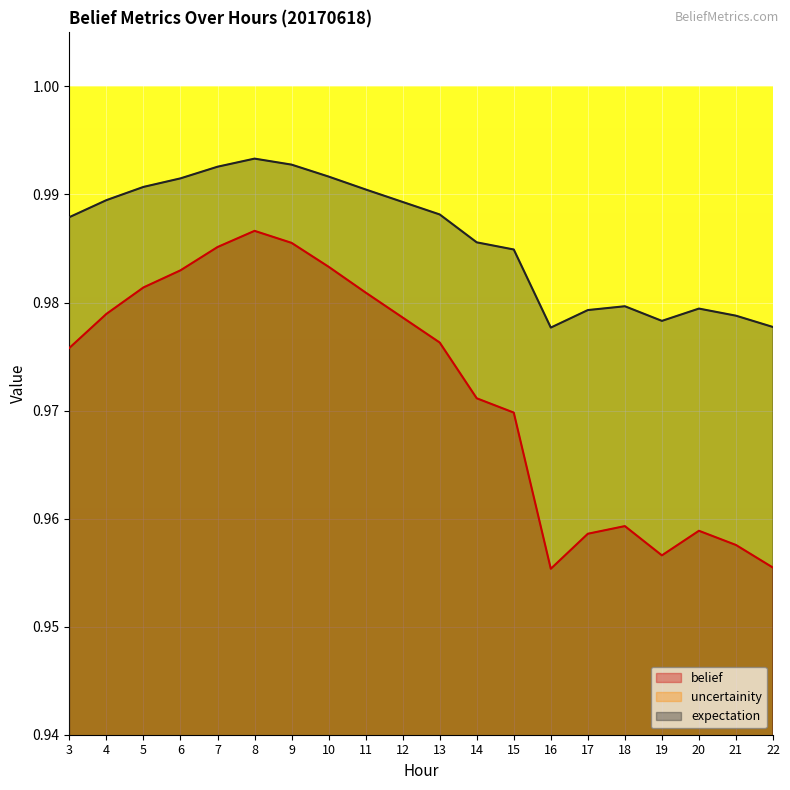

What is the maximum value for expectation?

1.0